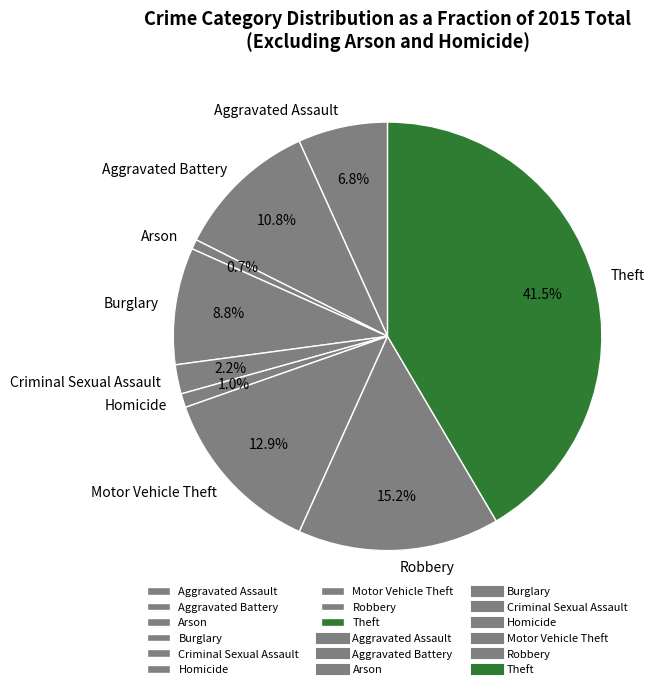

Which category has the biggest portion of the pie?

Theft